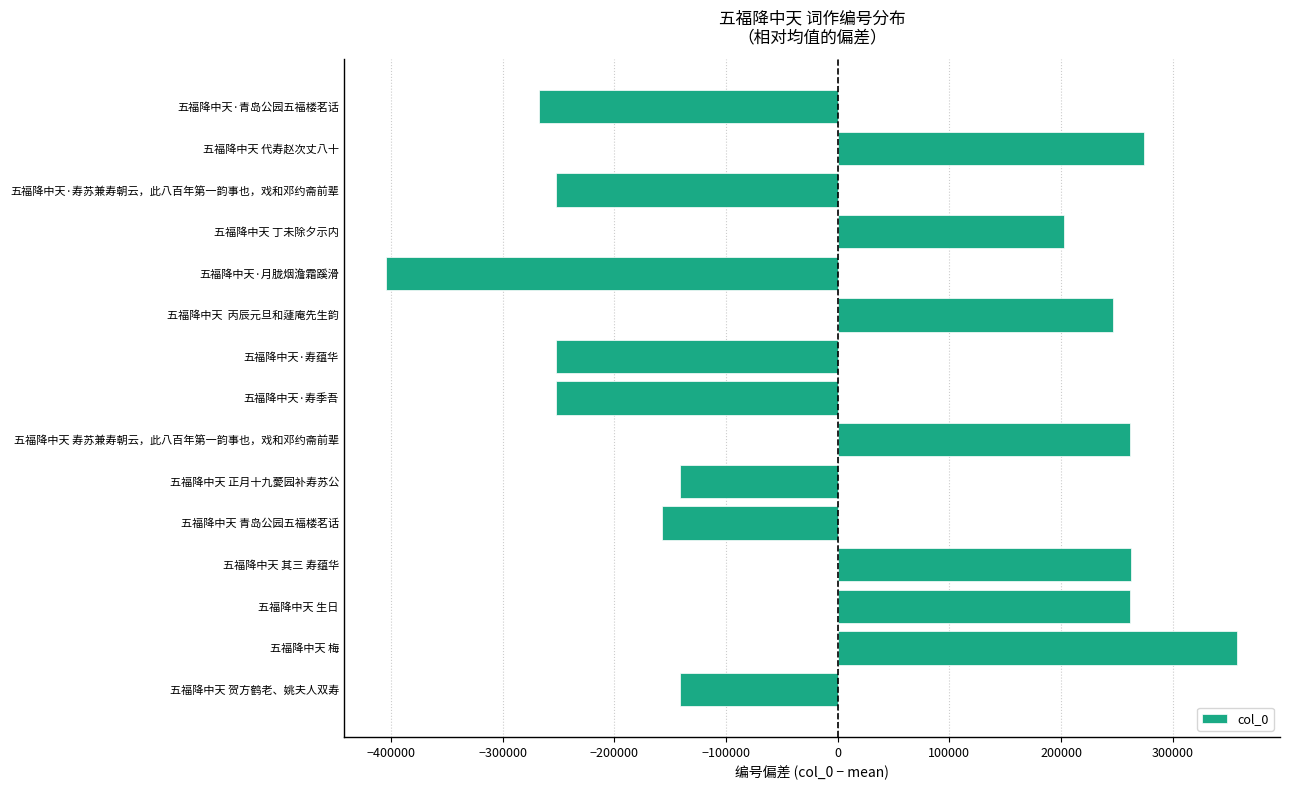

Read the value at 五福降中天 梅.

357894.9